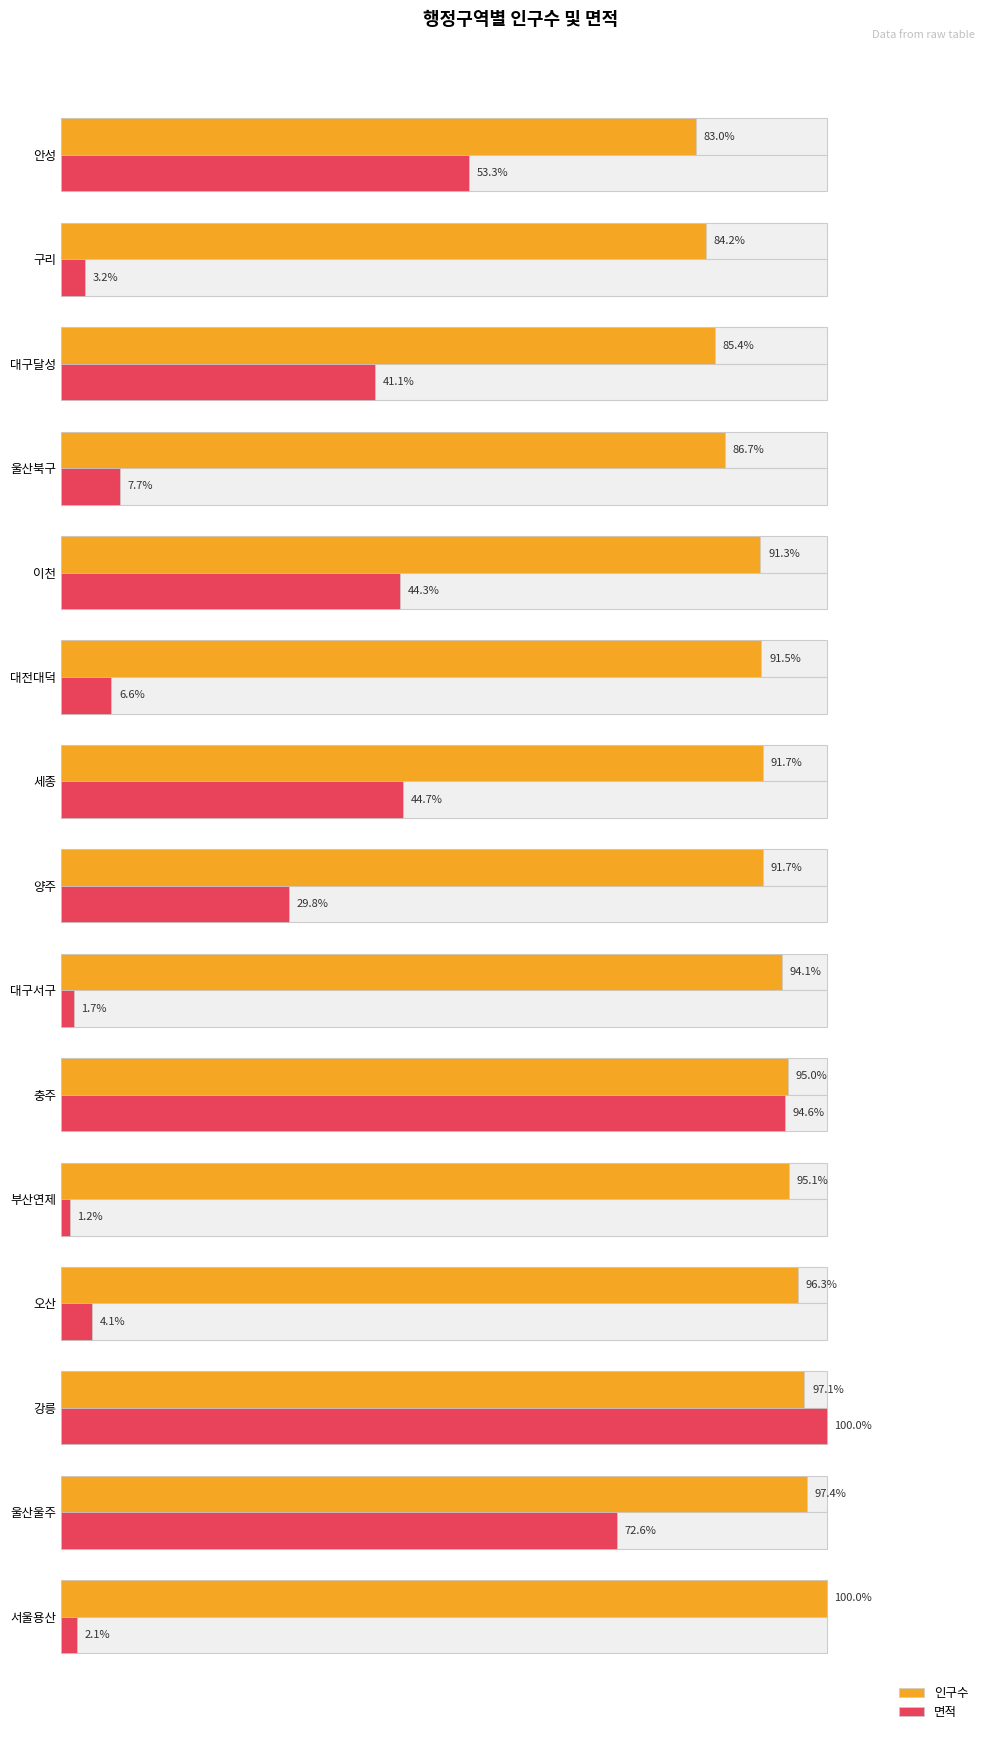

What is the difference between the second highest and second lowest values in the 면적 series?

92.9